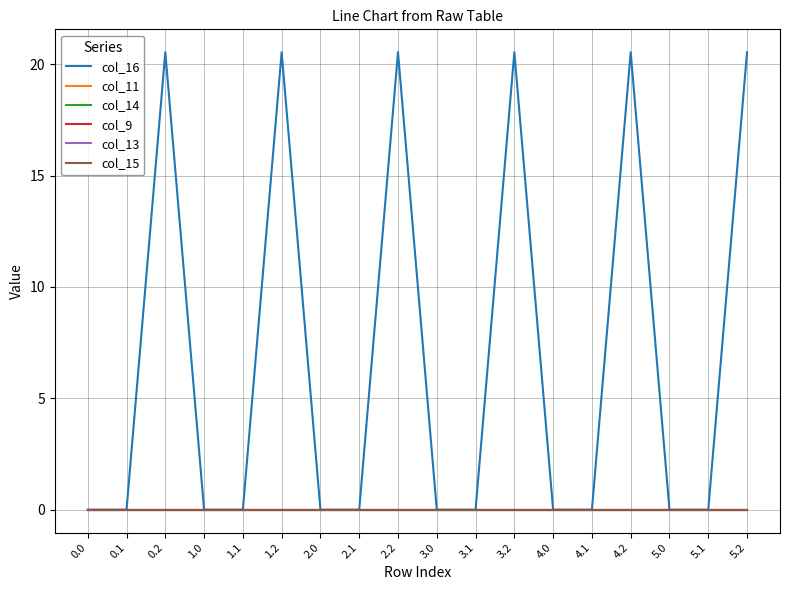

Does the chart display data point markers on the line(s)?

No